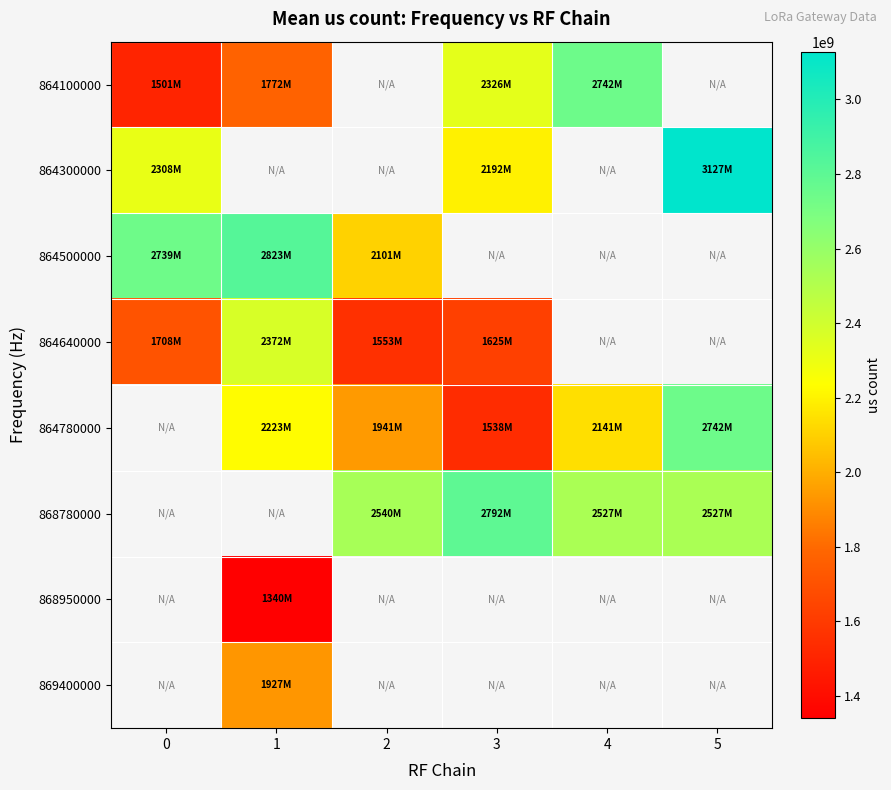

Between 0 and 3, which series saw the biggest shift?

864100000